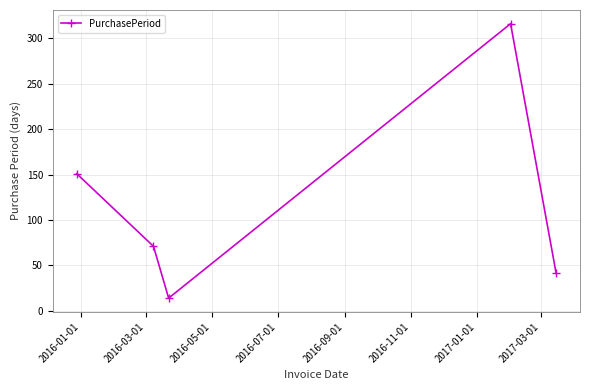

What is the minimum value shown in the chart?

14